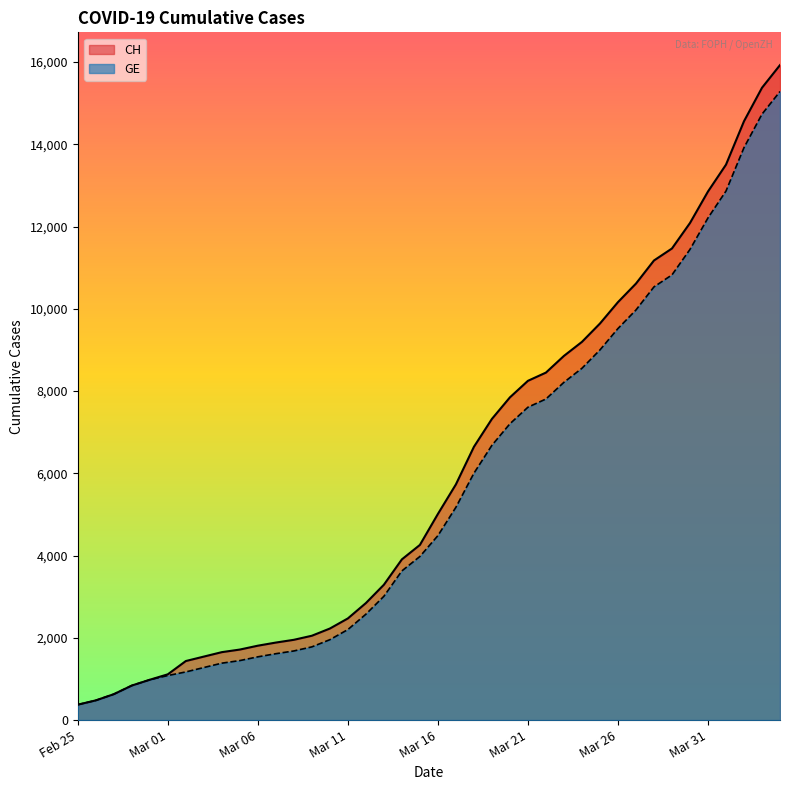

What are all the series names shown in the legend?

CH, GE